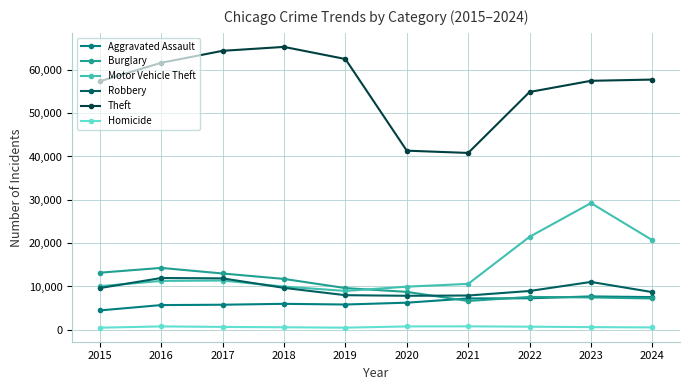

List the series in order of their peak value, highest first.

Theft, Motor Vehicle Theft, Burglary, Robbery, Aggravated Assault, Homicide